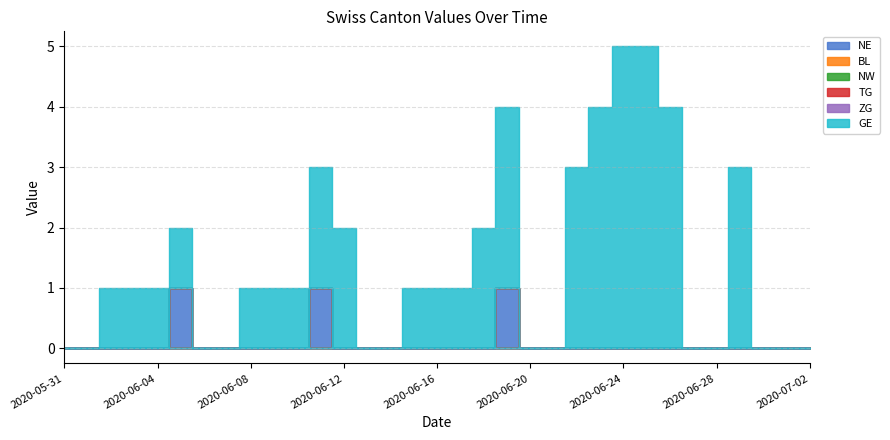

How many lines are shown in the chart?

6